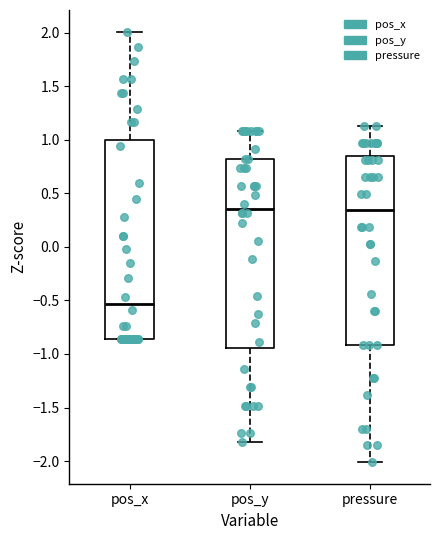

Reading left to right, transcribe this box plot: for each box, give where its median line is, the range the box spans, and where its two whiskers end, as read against the y-axis. The values are not printed on the chart, so give them approximately, as read against the axis.

pos_x: median -0.55, box -0.85 to 1.00, whiskers -0.85 to 2.00
pos_y: median 0.35, box -0.95 to 0.80, whiskers -1.80 to 1.10
pressure: median 0.35, box -0.90 to 0.85, whiskers -2.00 to 1.10